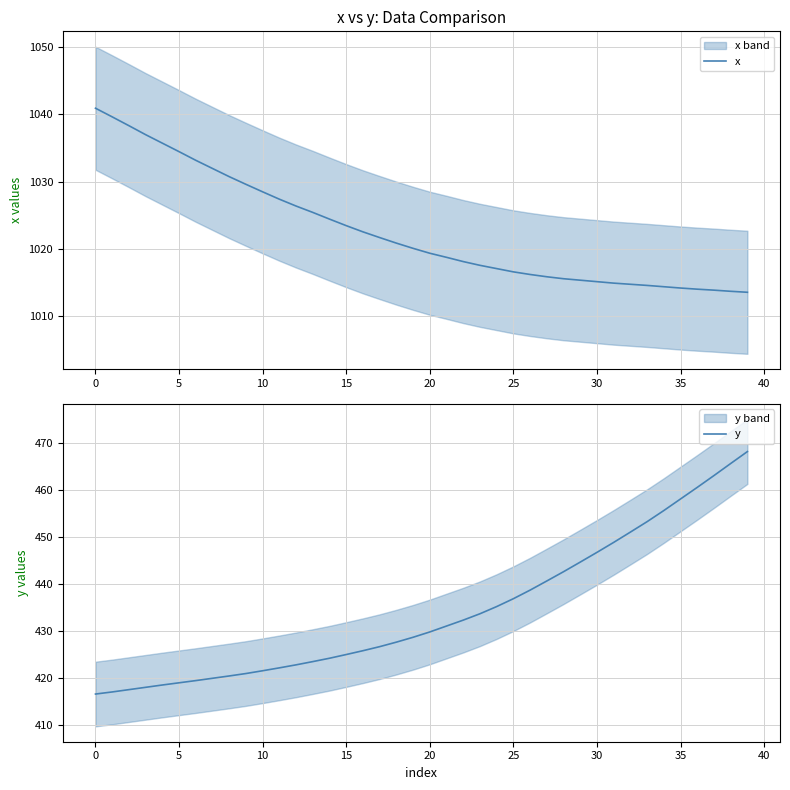

The value of x at 20 is 1019.3. True or false?

True